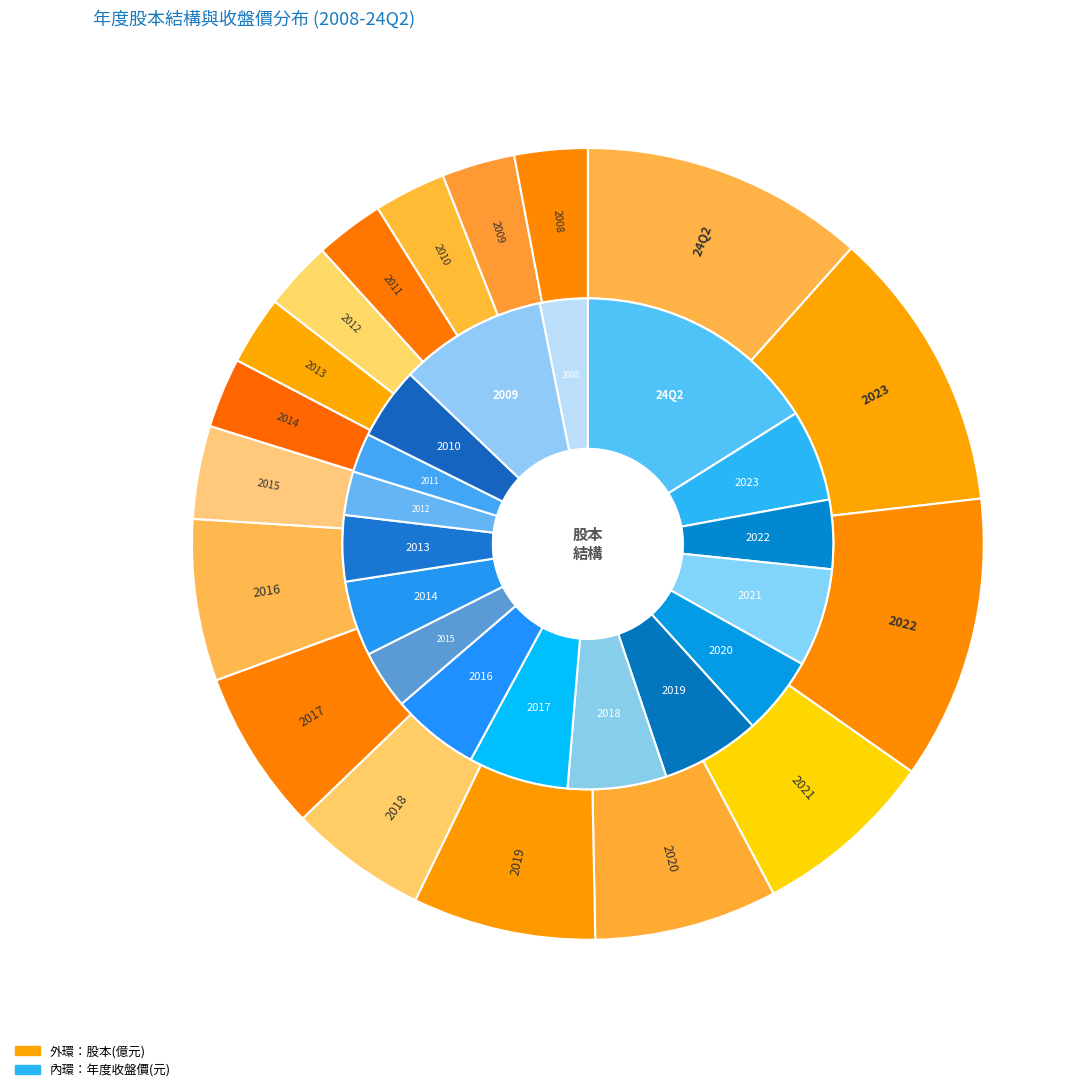

What is the largest slice in the pie chart?

24Q2